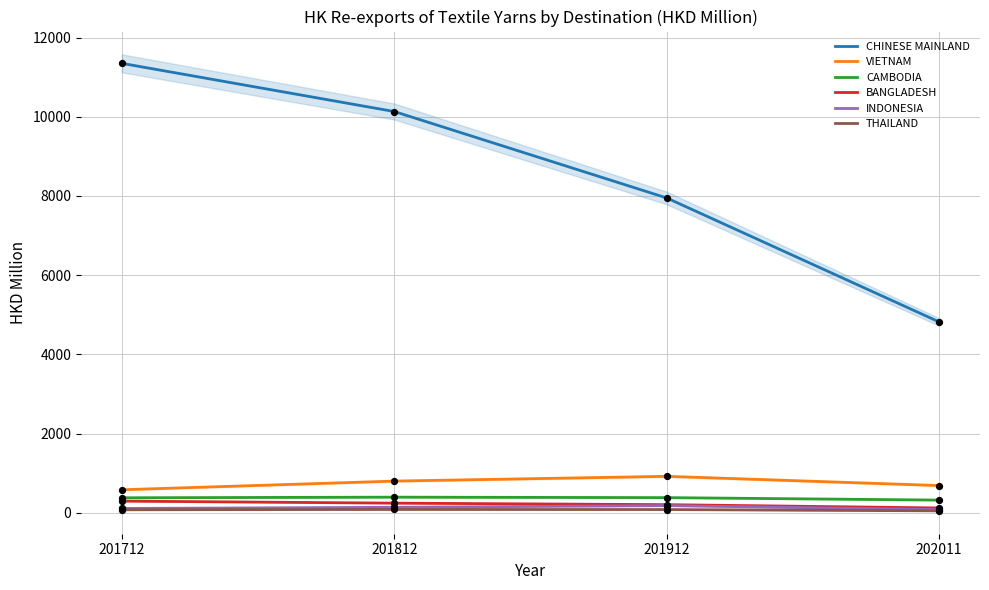

At which category is the sum across all series the highest?

201712